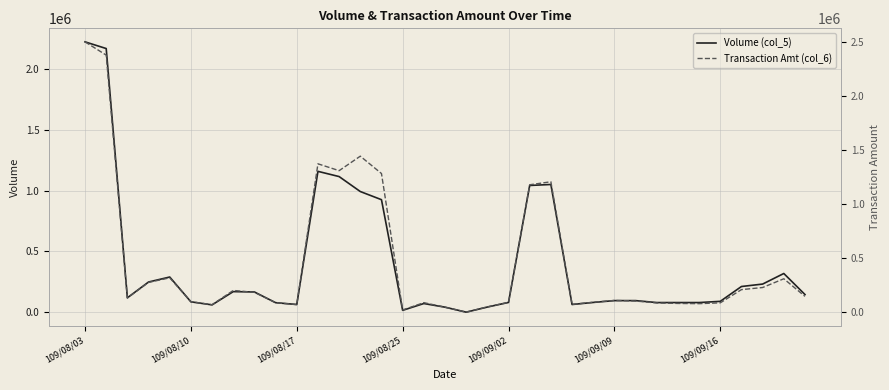

True or false: Volume (col_5) has more than 0 points higher than both neighbors.

True